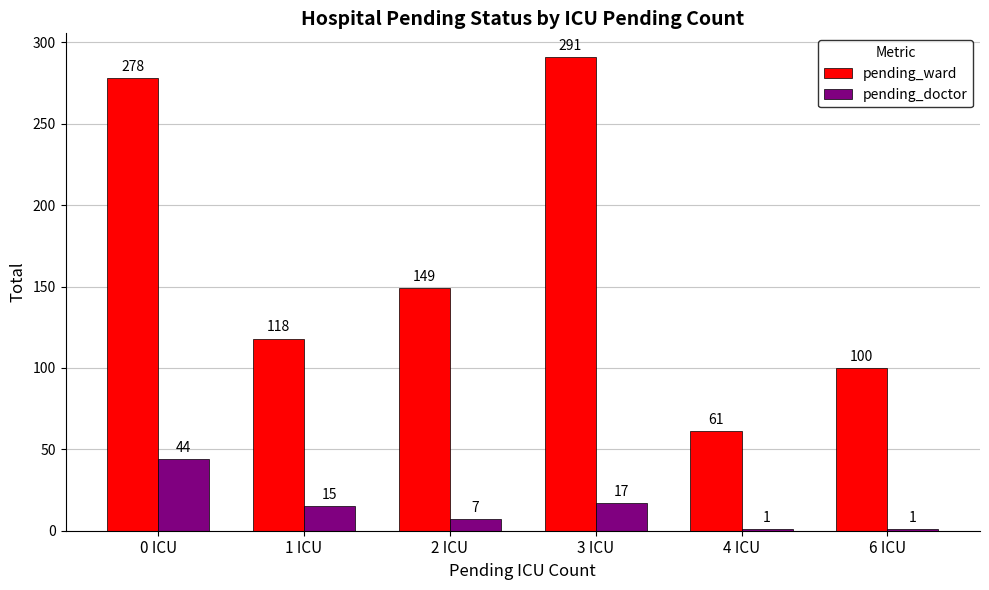

What is the difference between the pending_ward values at 4 ICU and 6 ICU?

39